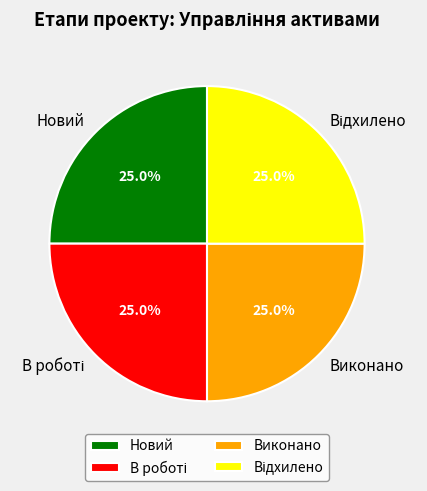

Is Новий the majority of the pie?

No